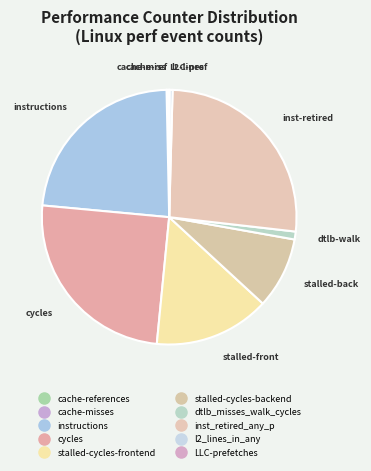

To the nearest percent, what is the difference between the largest and smallest slice percentages?

26%